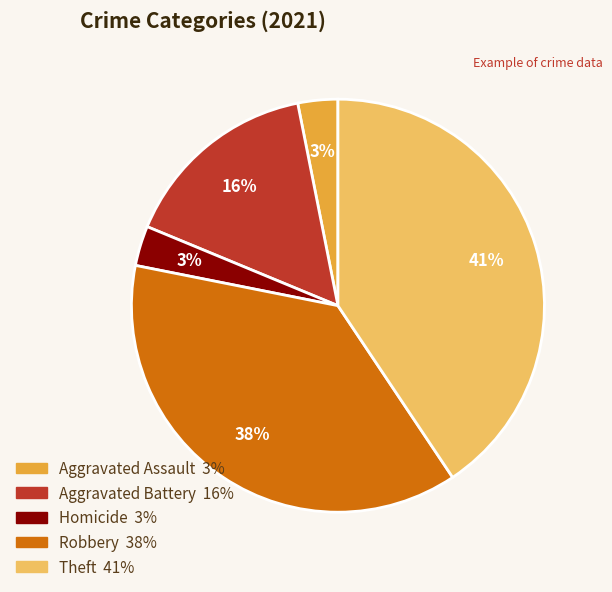

True or false: Theft accounts for 50% of the total.

False